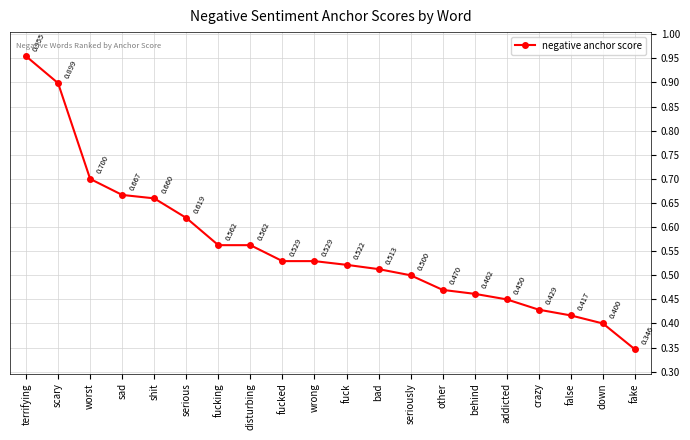

How many lines are shown in the chart?

1